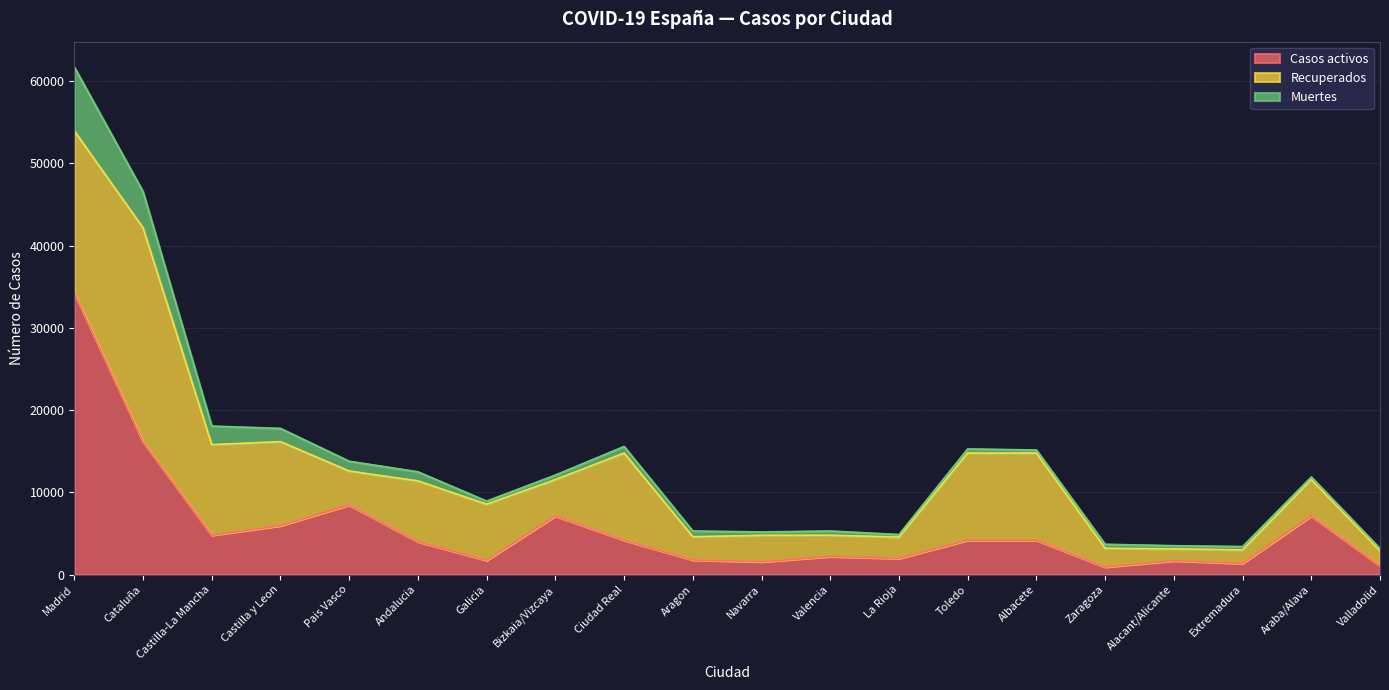

What are all the series names shown in the legend?

Casos activos, Recuperados, Muertes